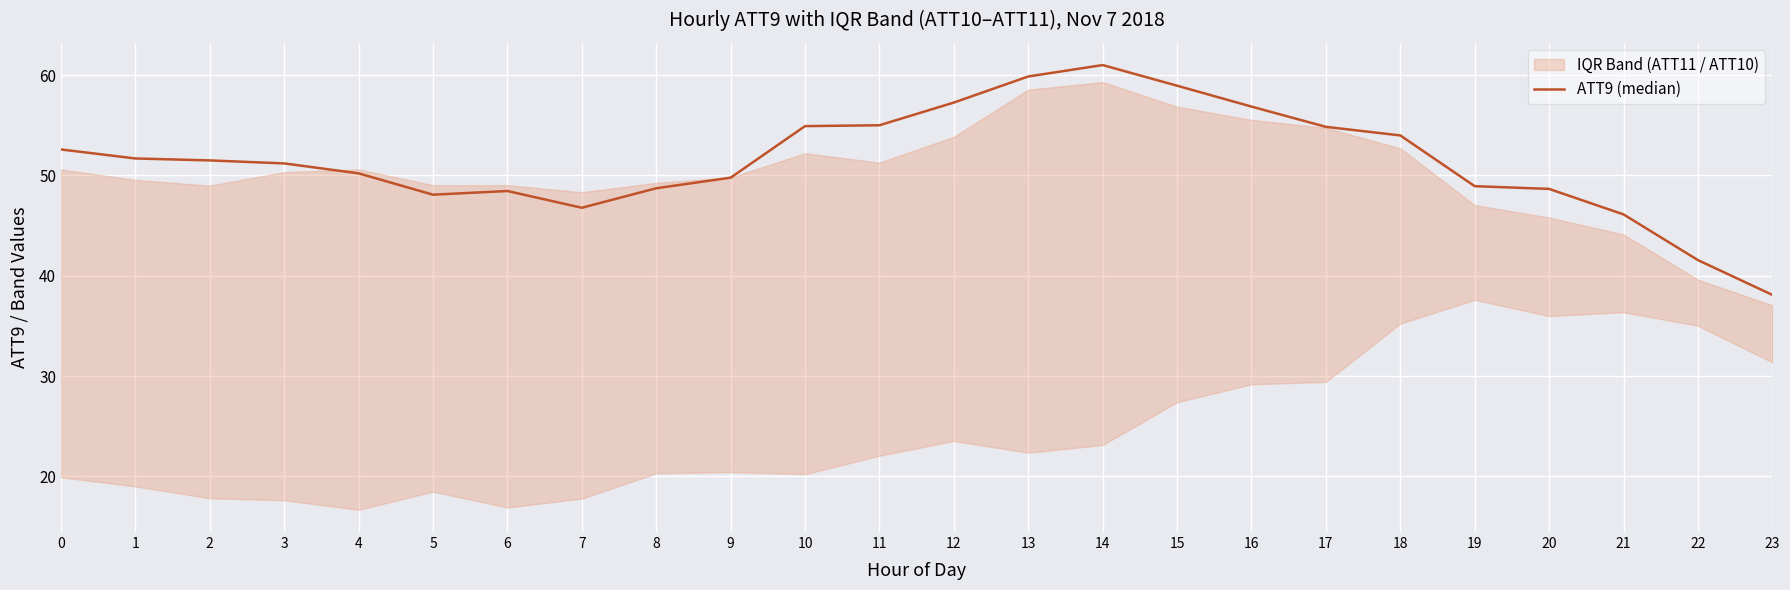

Which category has the lowest value across all series?

23